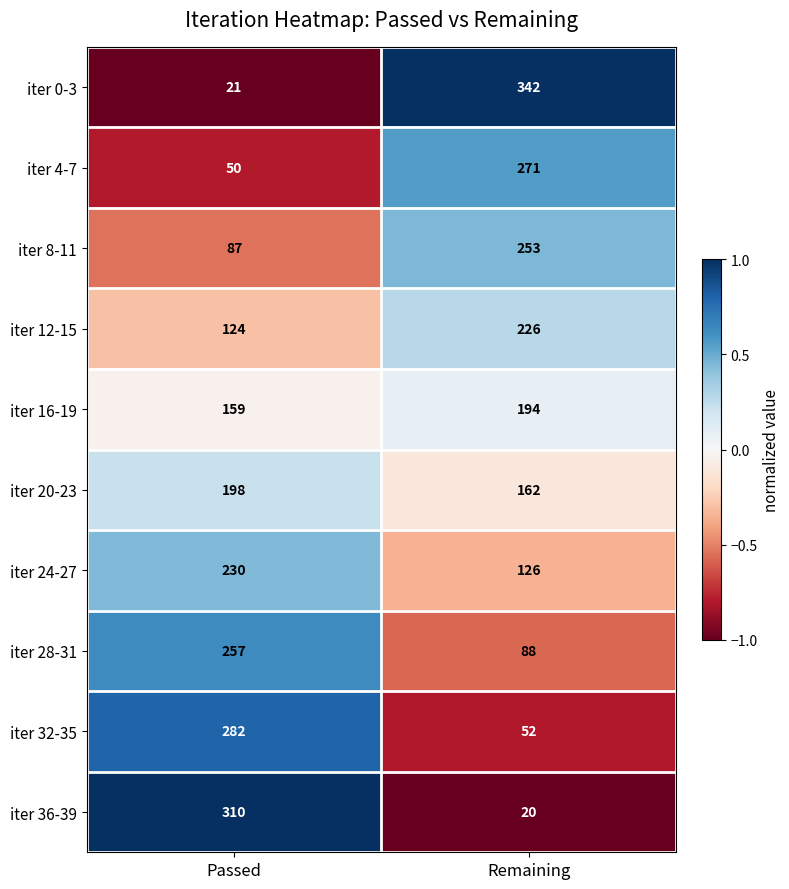

Count the number of data series in this chart.

10